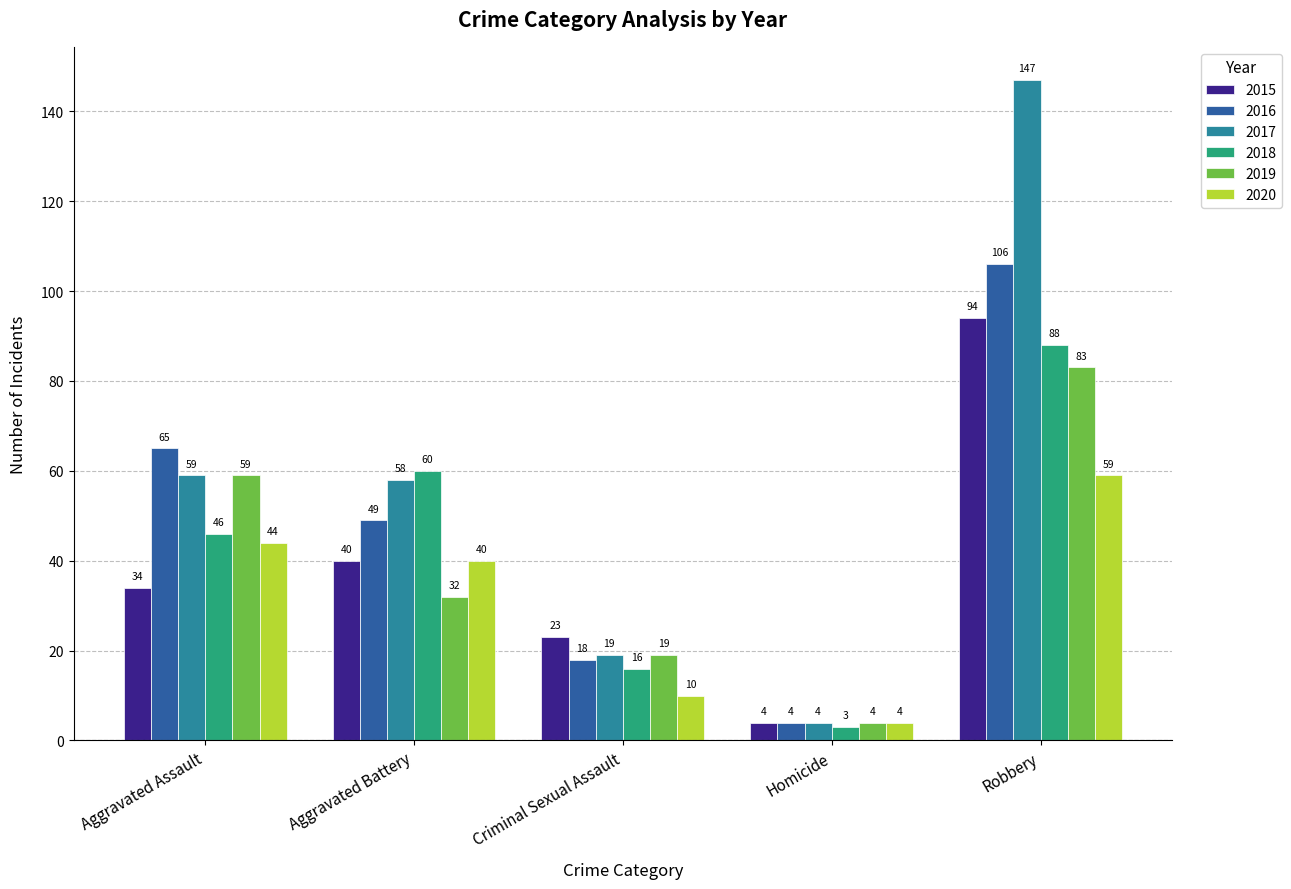

What is the difference between the 2016 values at Robbery and Aggravated Battery?

57